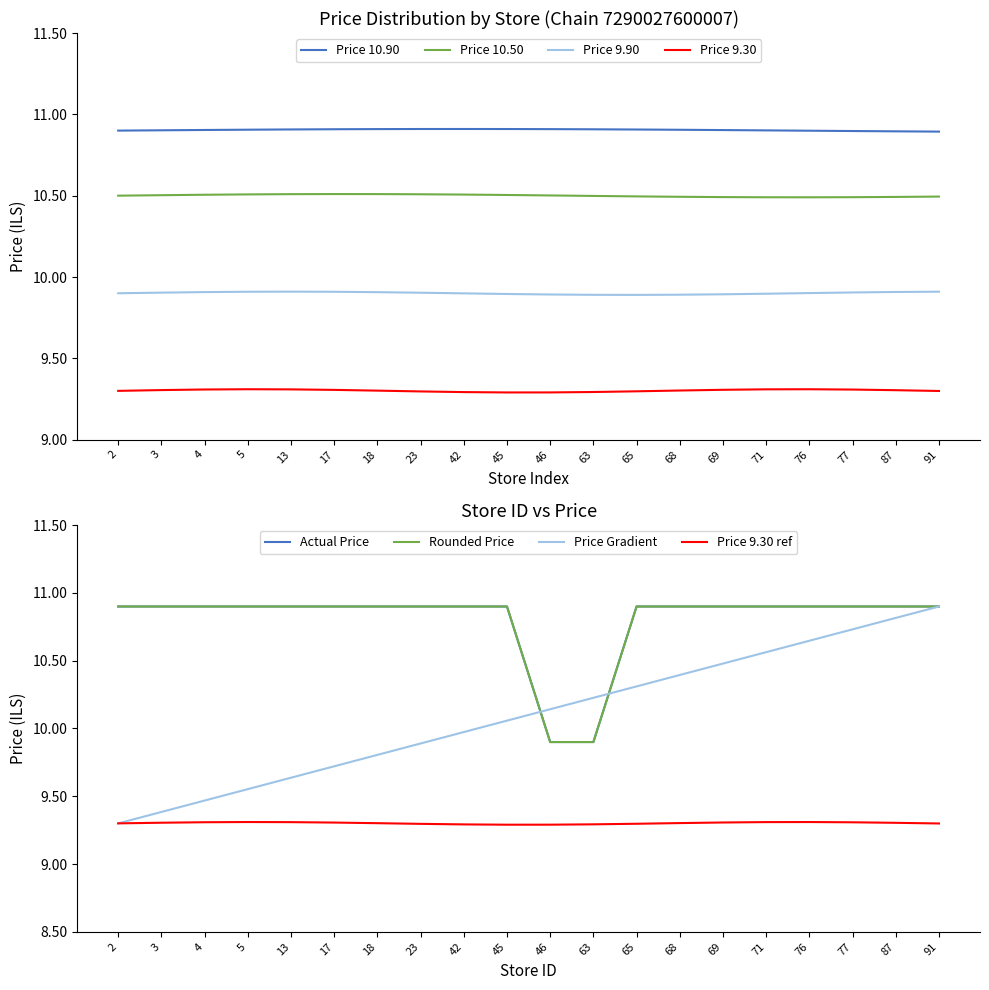

Rank the series by their average value, from highest to lowest.

Price 10.90, Price 10.50, Price 9.90, Price 9.30